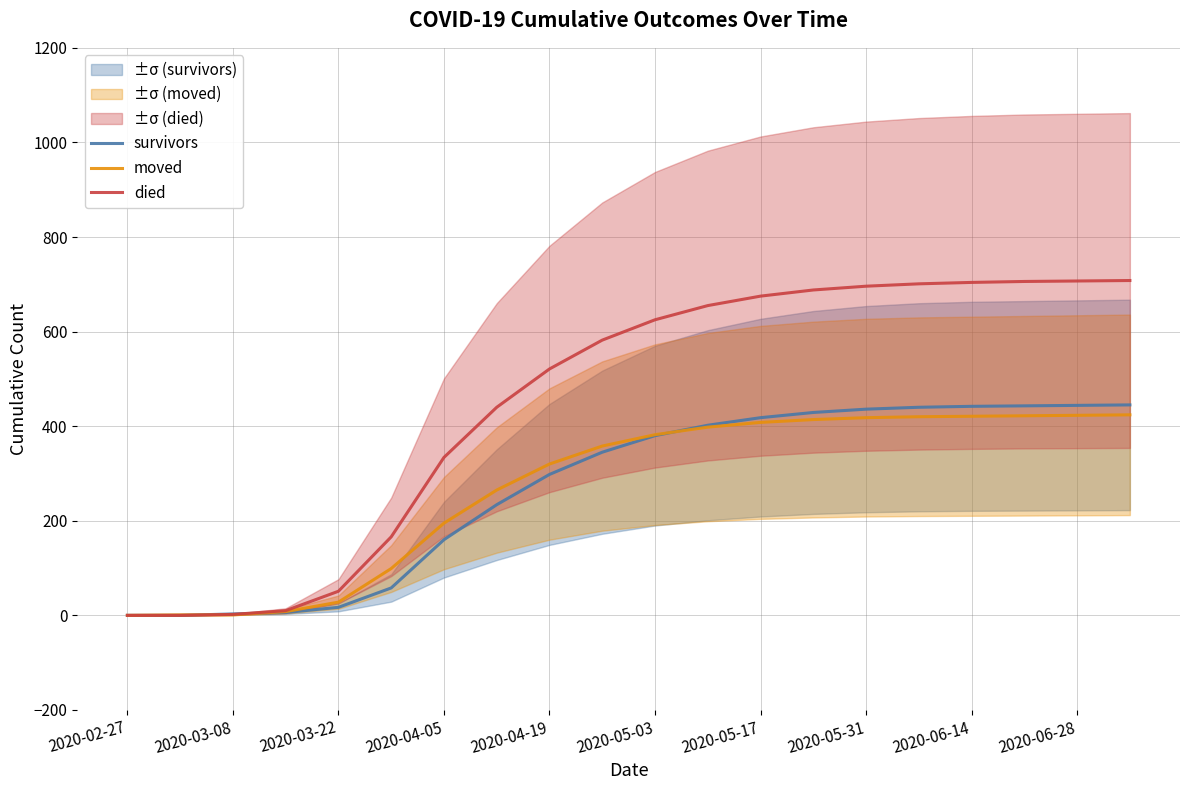

What is the difference between the moved values at 2020-03-08 and 2020-05-31?

417